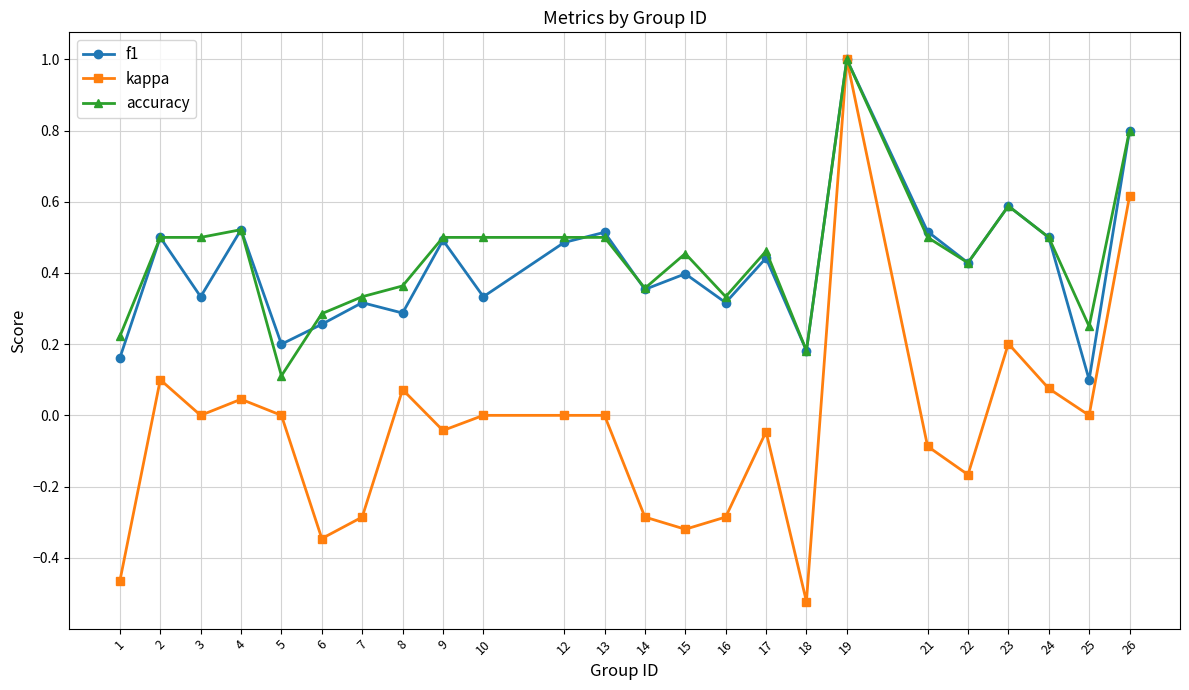

True or false: kappa has a value of -0.1 at 21.

True